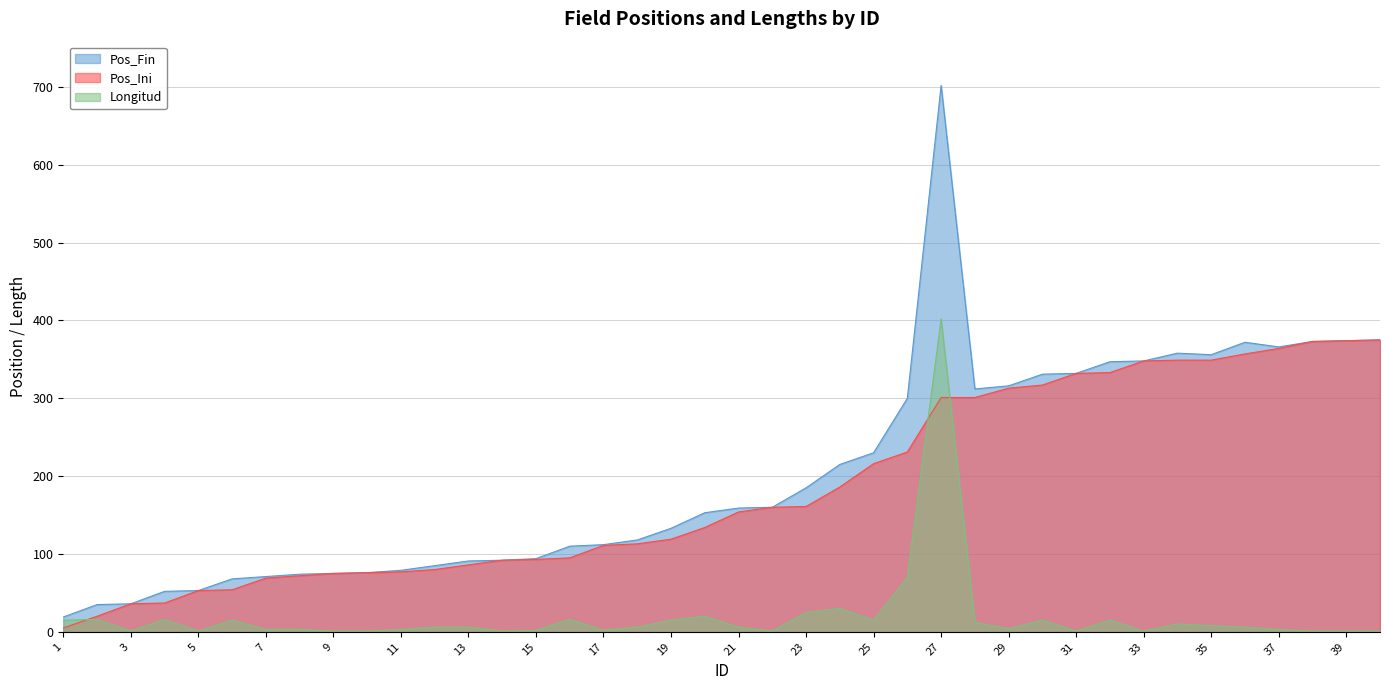

At which label does Longitud first exceed 6?

1